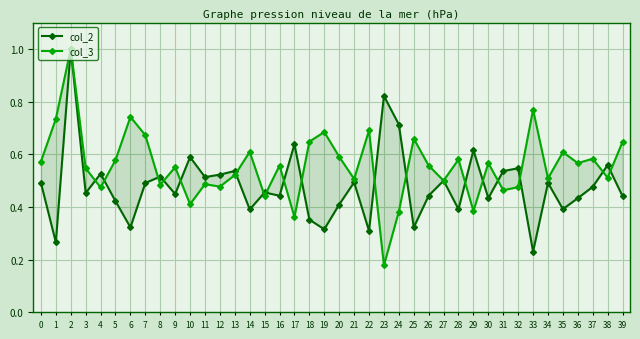

Where is col_2 nearest to the value 0?

33